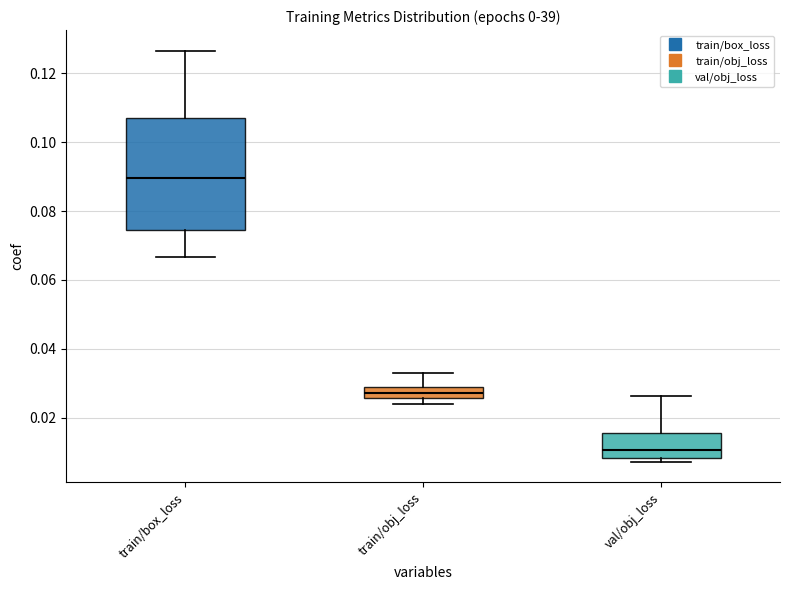

Where is the lower edge of the box for train/box_loss on the y-axis? The values are not printed on the chart, so give them approximately, as read against the axis.

0.074